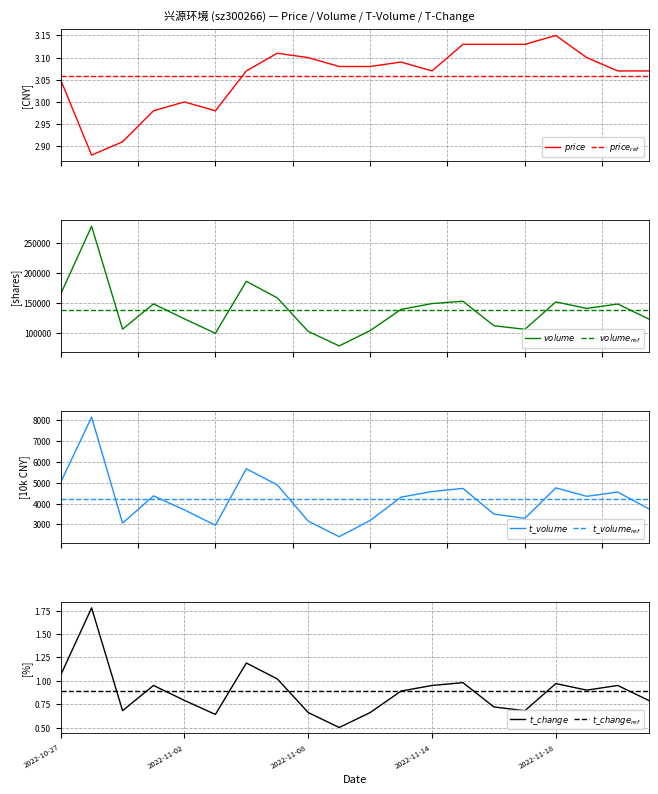

Read the volume value at 15.

105439.0